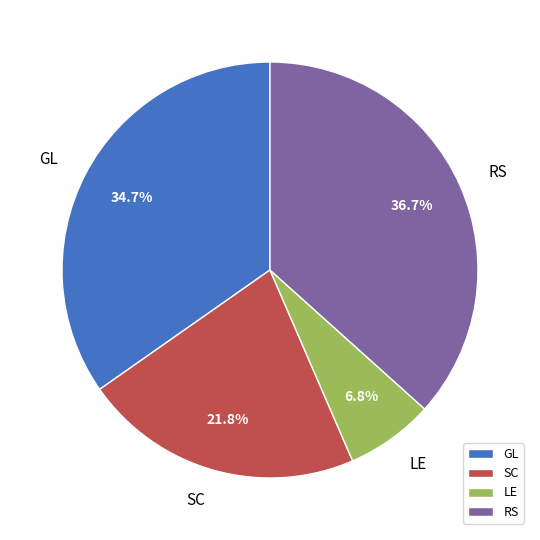

What is the smallest slice in the pie chart?

LE